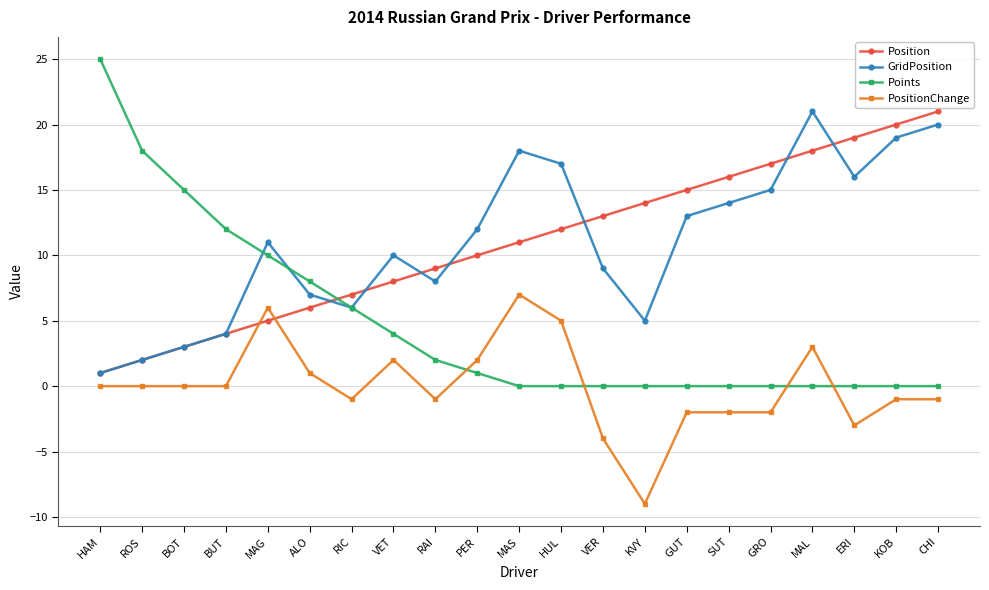

Read the Position value at HUL.

12